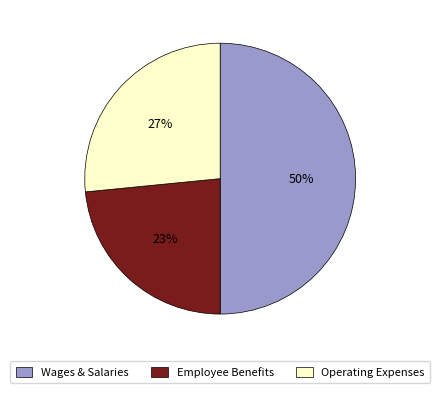

To the nearest percent, what portion does Employee Benefits represent?

23%